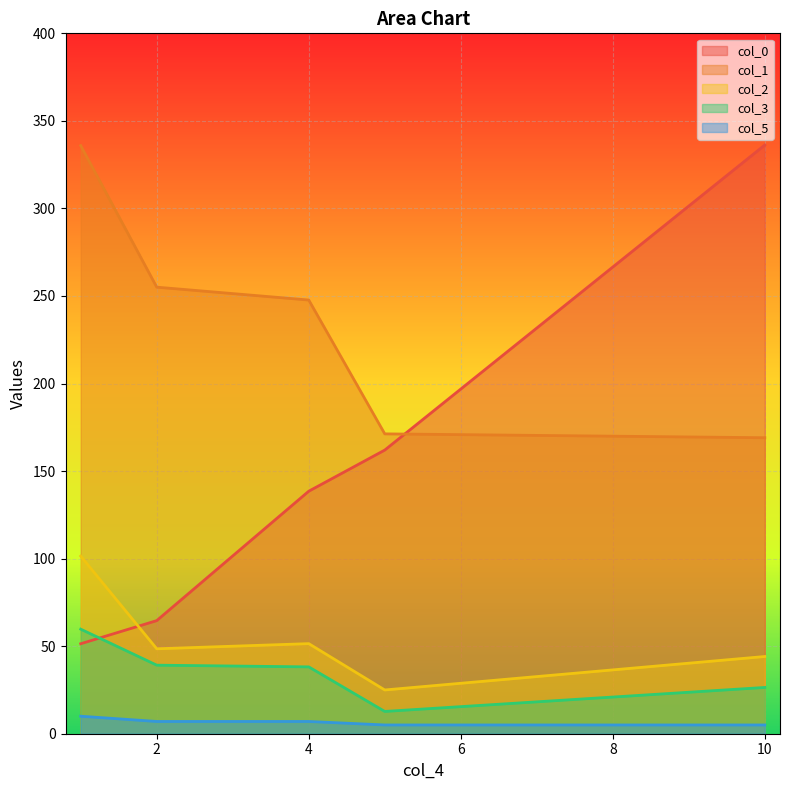

True or false: col_5 and col_2 cross at least once.

False